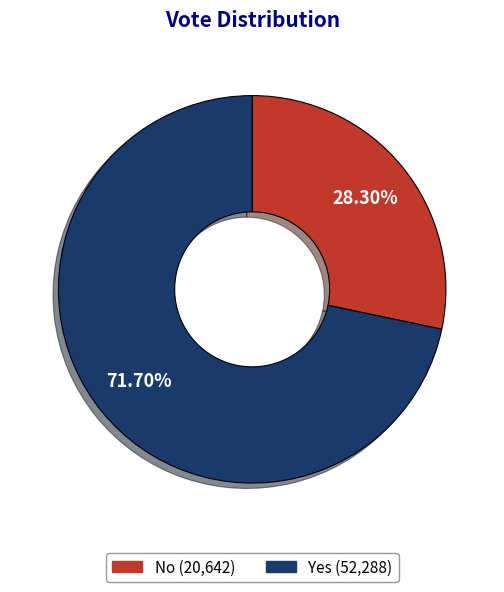

Is there a majority slice in this chart?

Yes